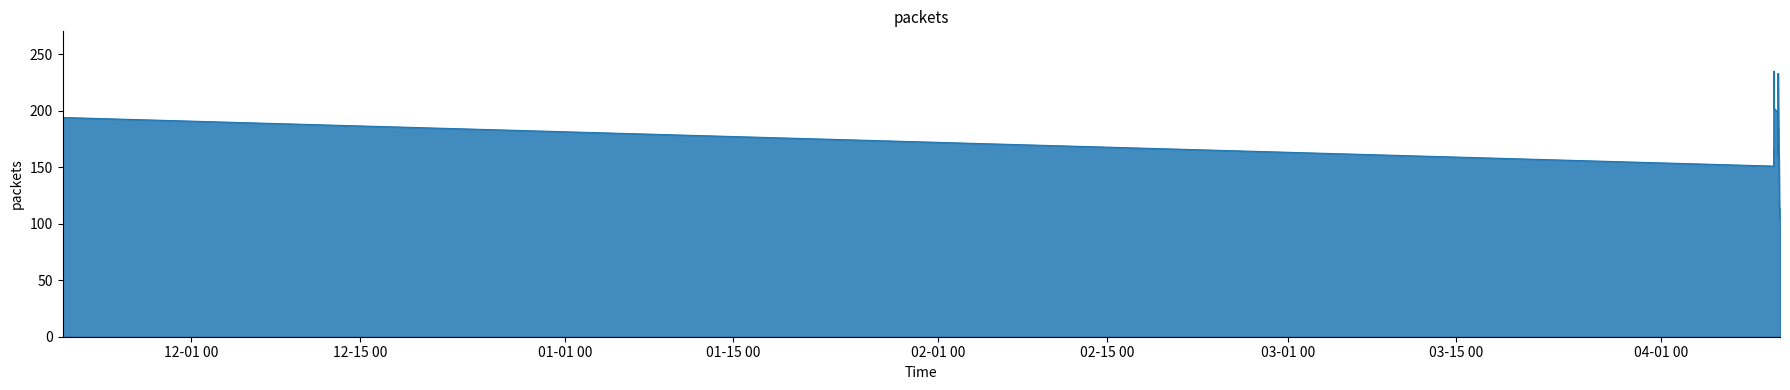

What is the smallest value displayed?

106